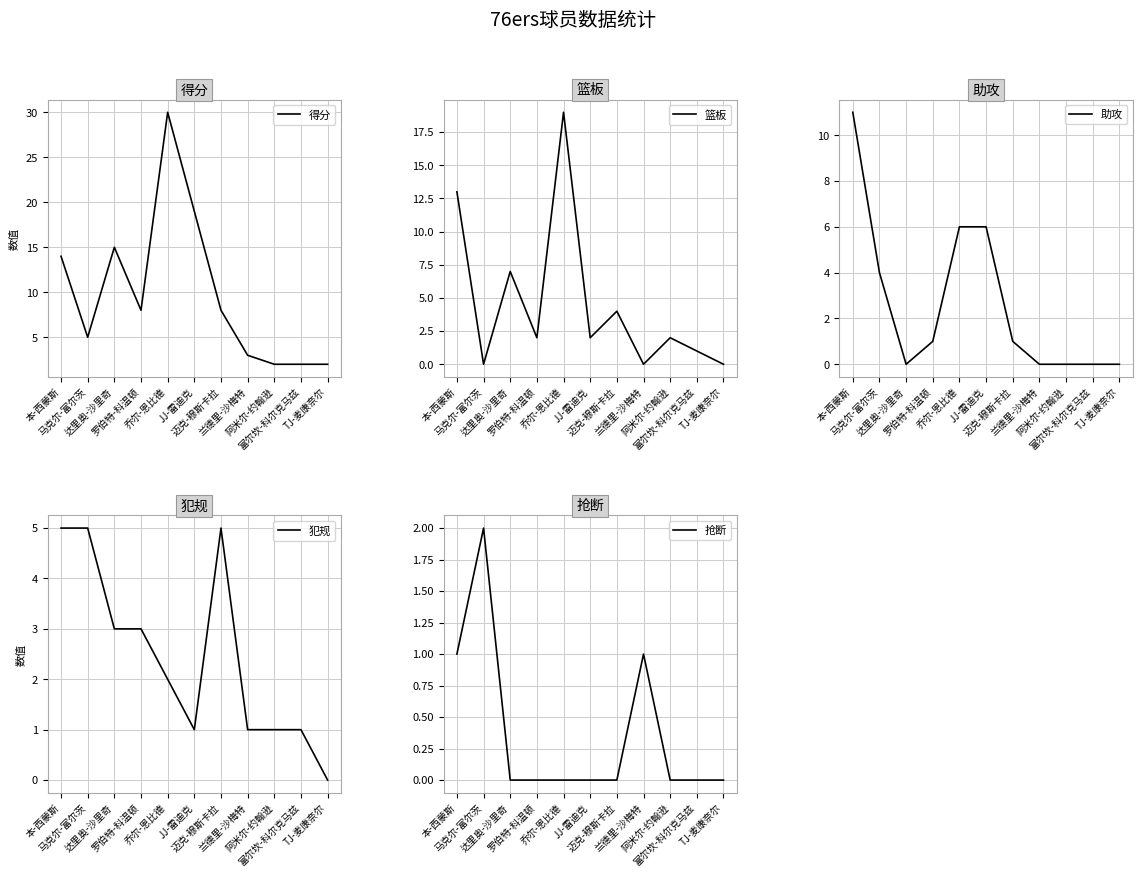

What is the label of the 3rd point from the right?

阿米尔-约翰逊